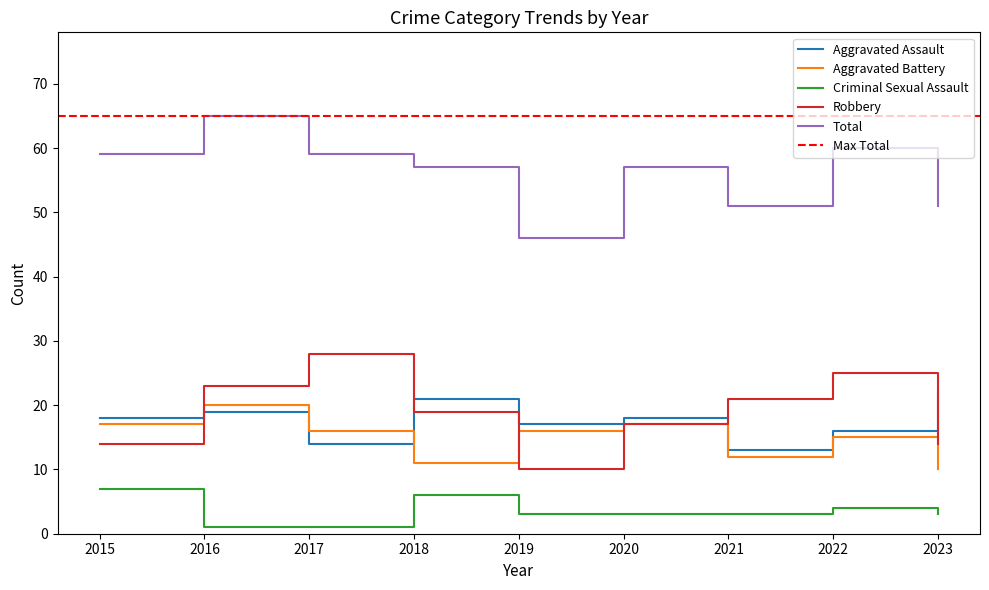

What is the difference between the highest and lowest values at 2023?

48